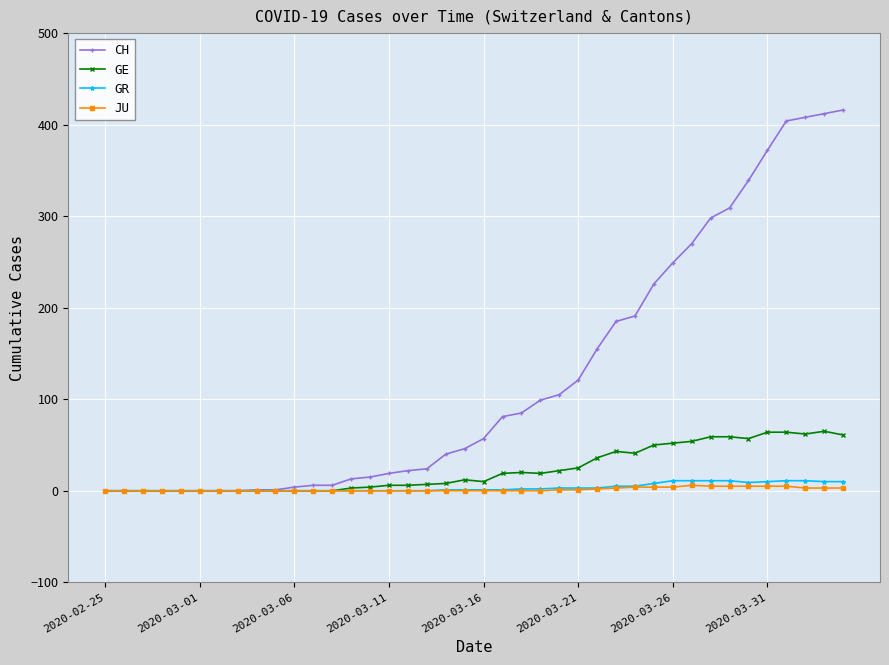

Does the chart have visible grid lines?

Yes